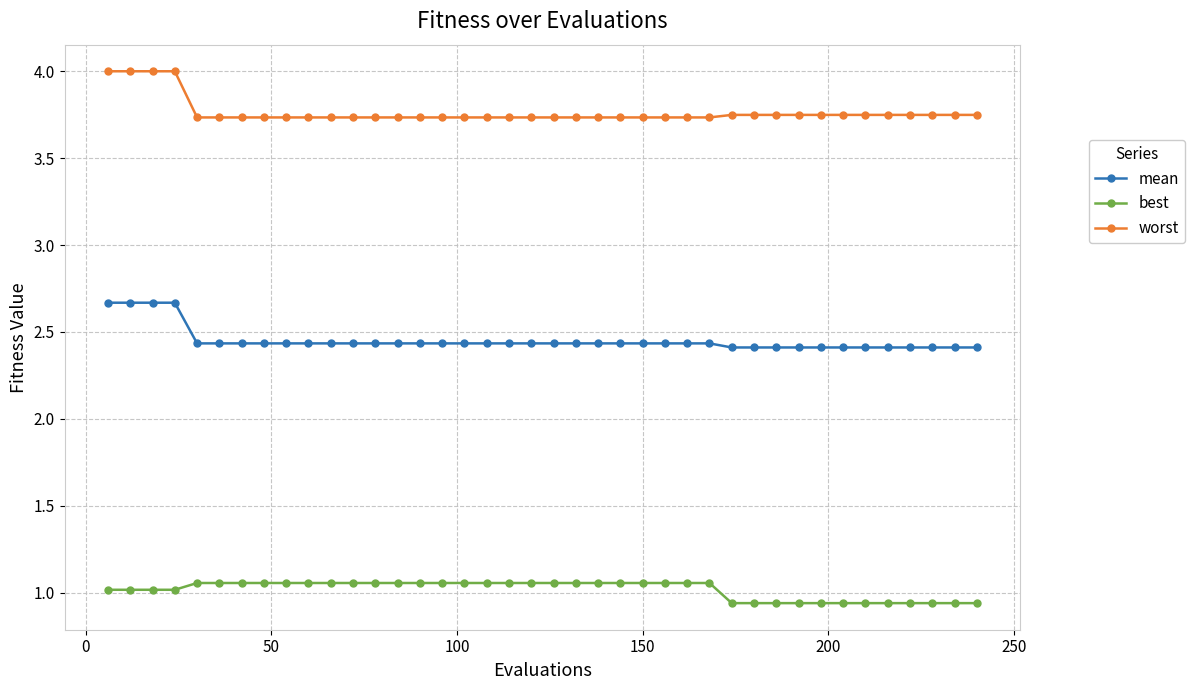

Does the chart display data point markers on the line(s)?

Yes